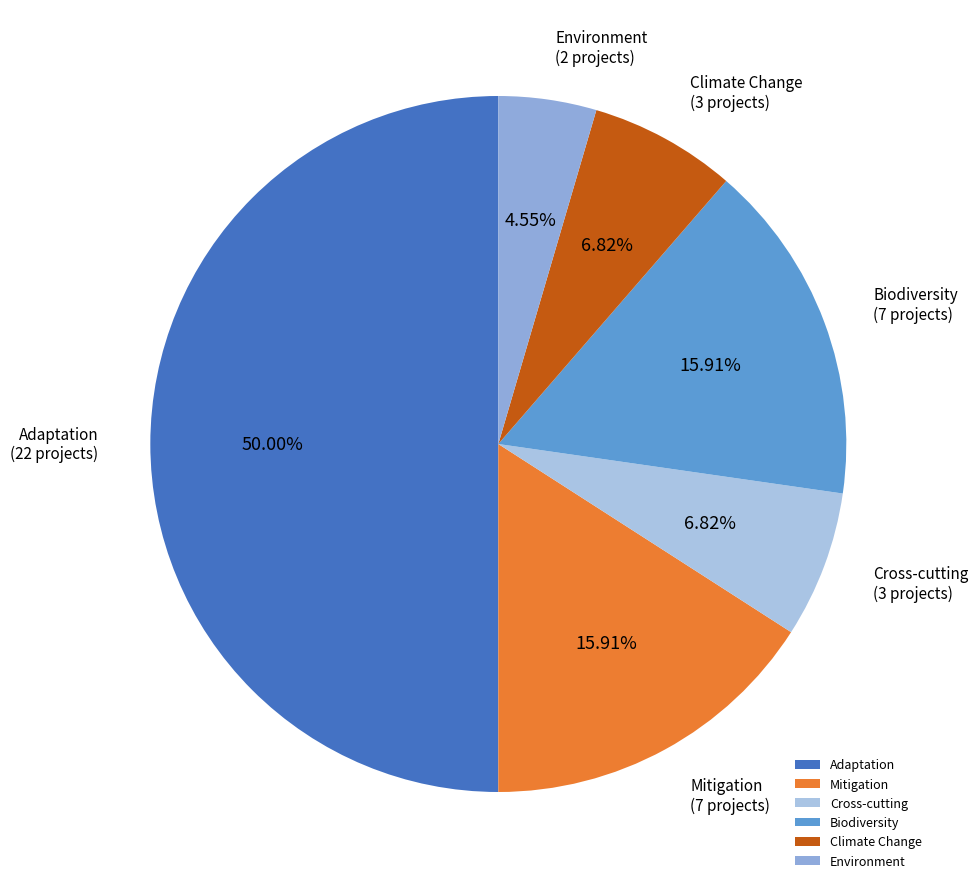

Is it true that Cross-cutting is 15% of the pie?

False